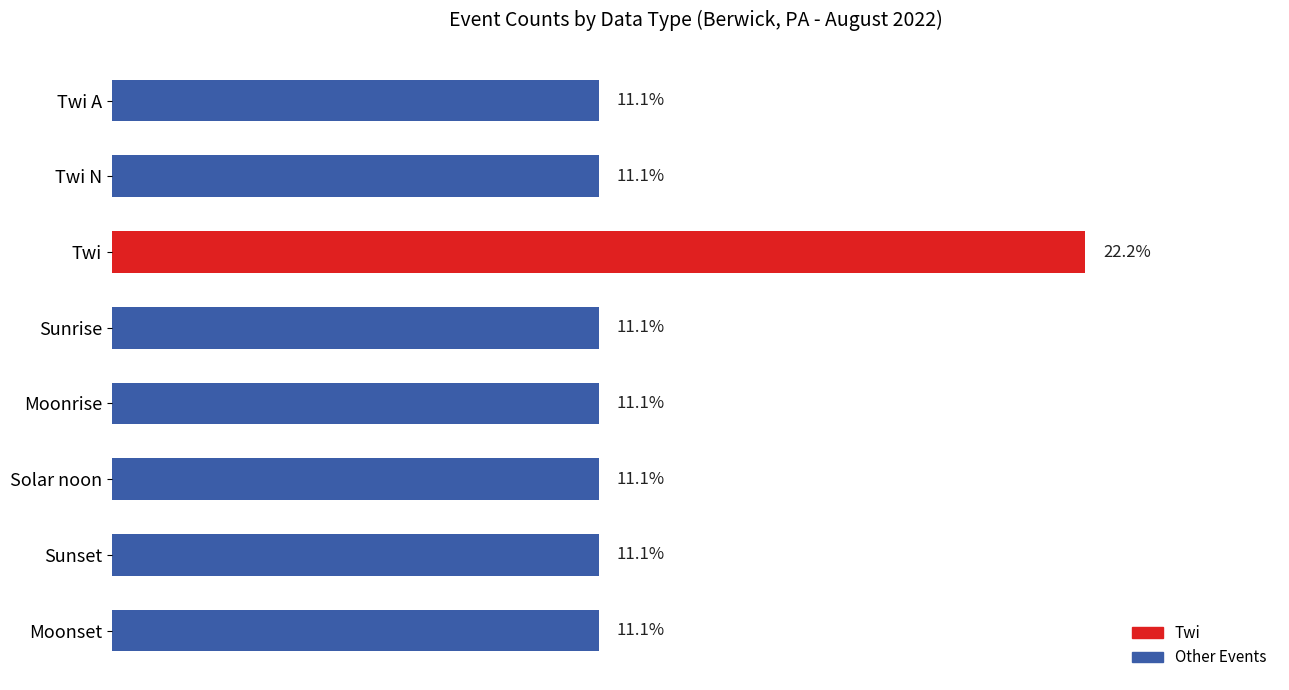

Which label corresponds to the largest value in the chart?

Twi